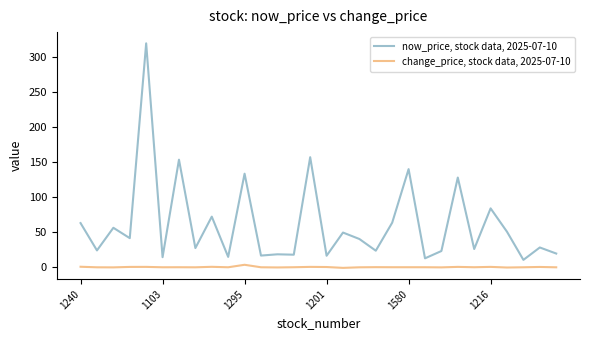

Which series has the largest range (max minus min)?

now_price, stock data, 2025-07-10